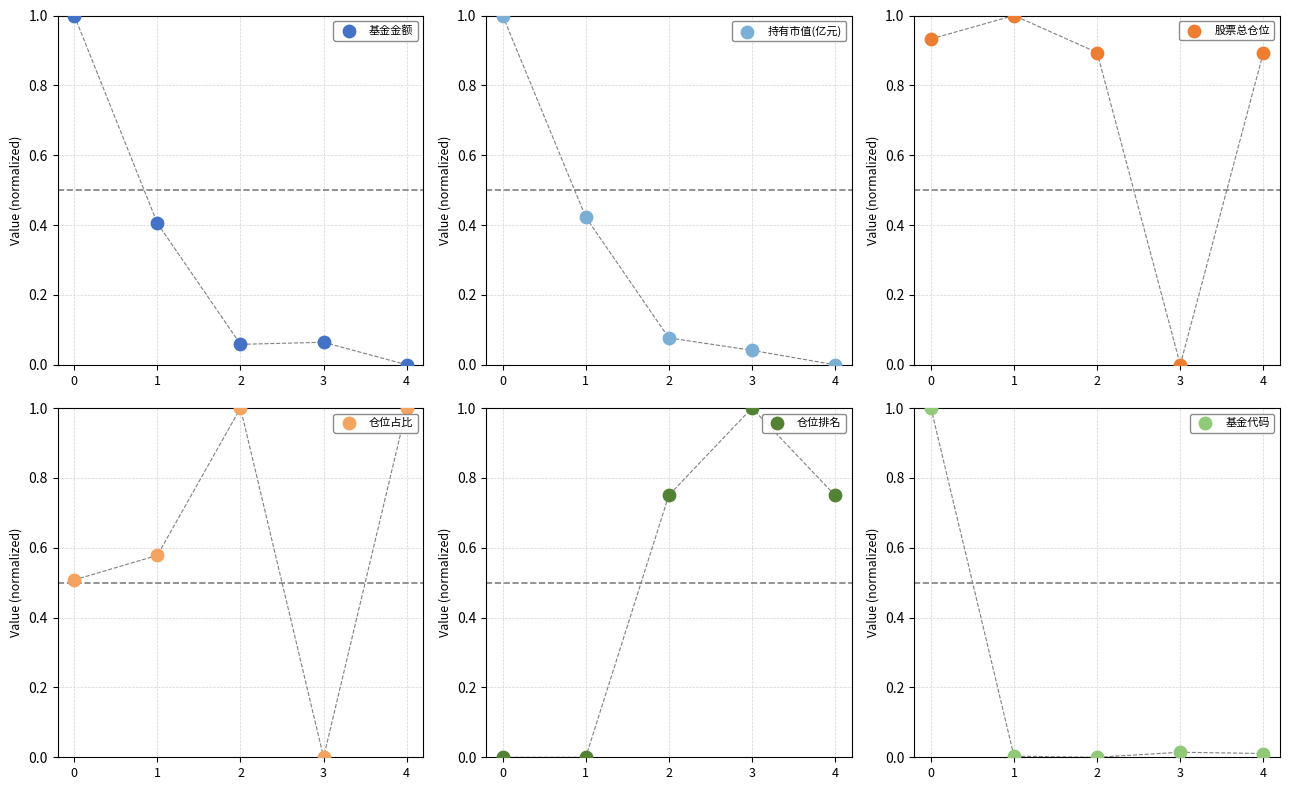

Is the value of 基金代码 at 3 greater than the value of 仓位排名 at 0?

Yes